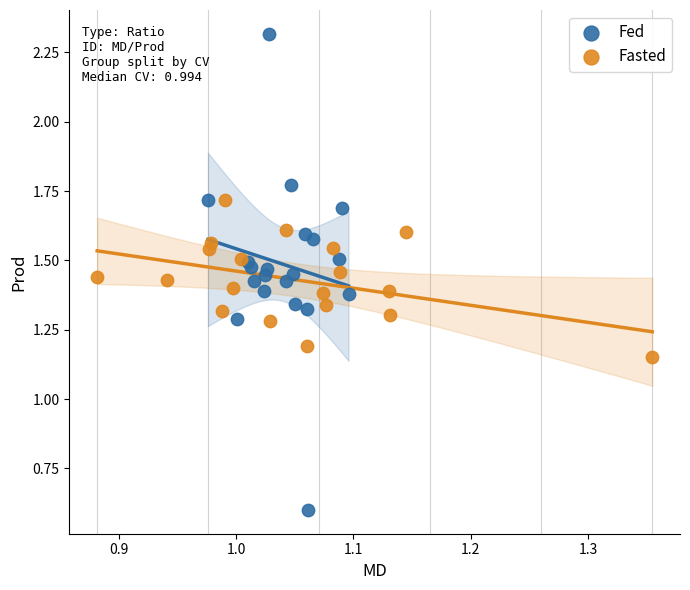

Which series reaches the minimum Y coordinate?

Fed